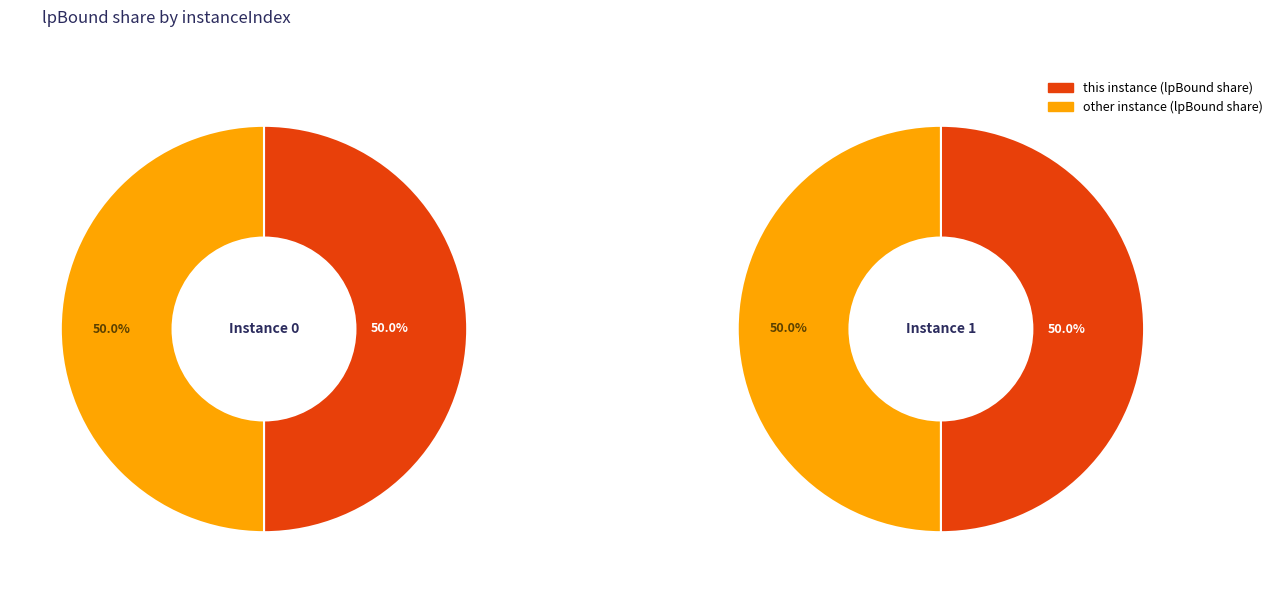

Combined, do 0 and 1 account for over 50%?

Yes